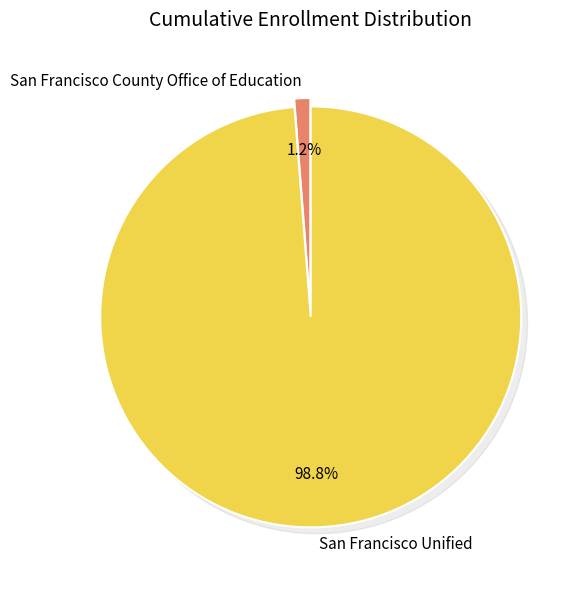

To the nearest percent, what is the difference between the San Francisco Unified and San Francisco County Office of Education slice percentages?

98%